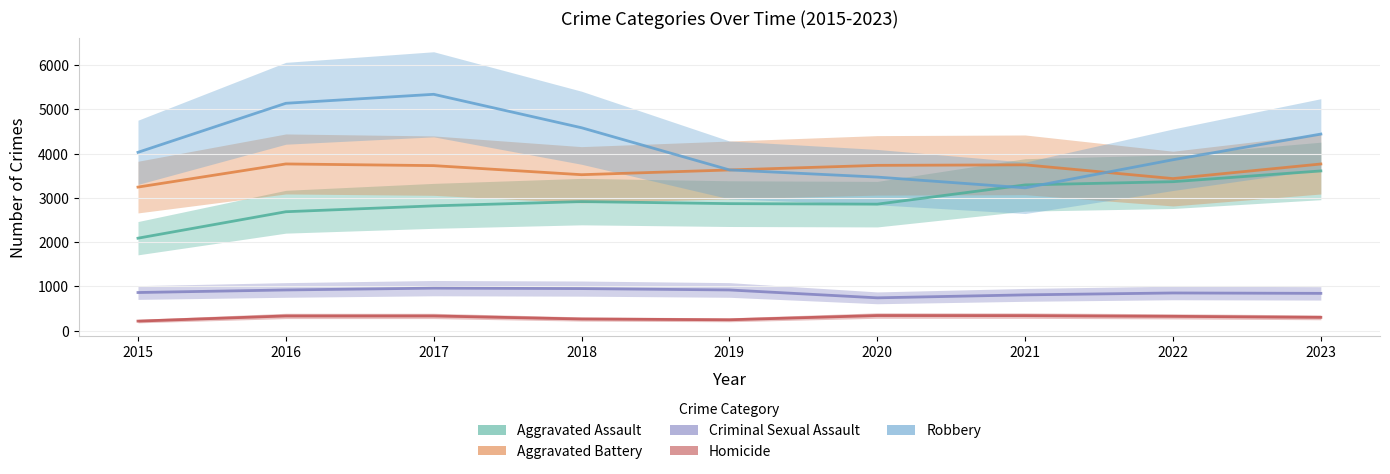

At which category is the sum across all series the highest?

2017